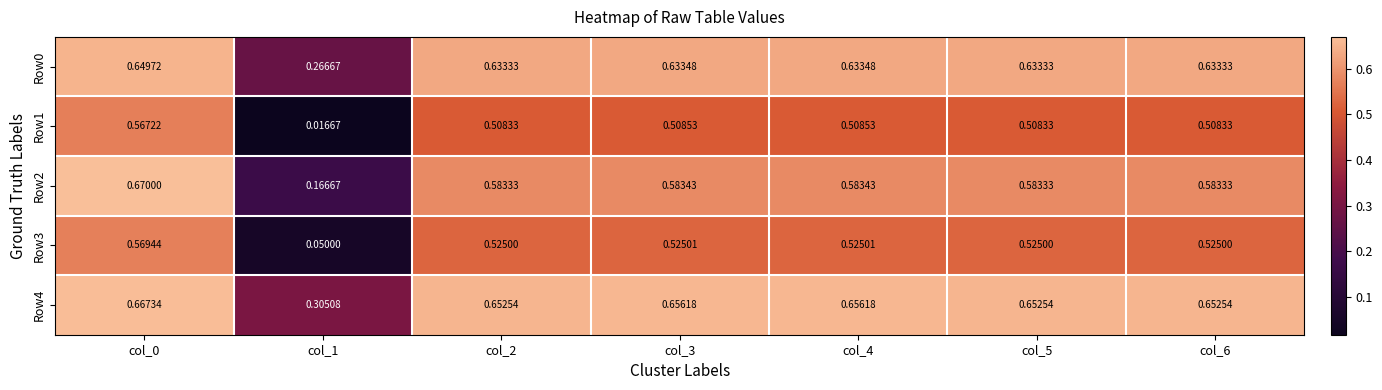

Is the value of Row1 at col_6 greater than the value of Row2 at col_4?

No